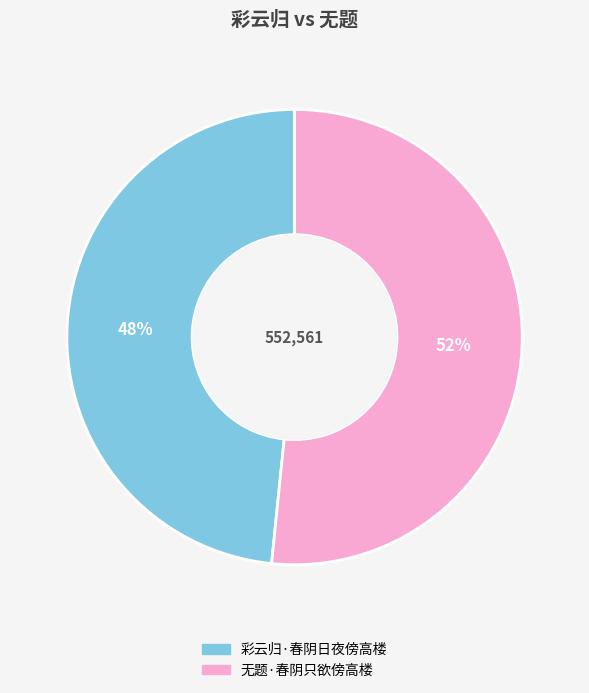

Is it true that 彩云归·春阴日夜傍高楼 is 48% of the pie?

True